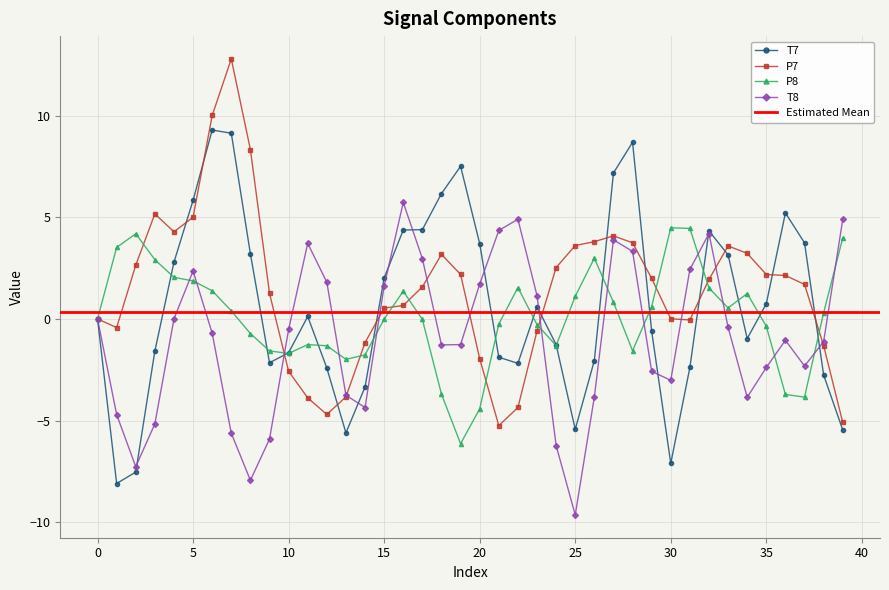

Which series has the widest spread of values?

P7